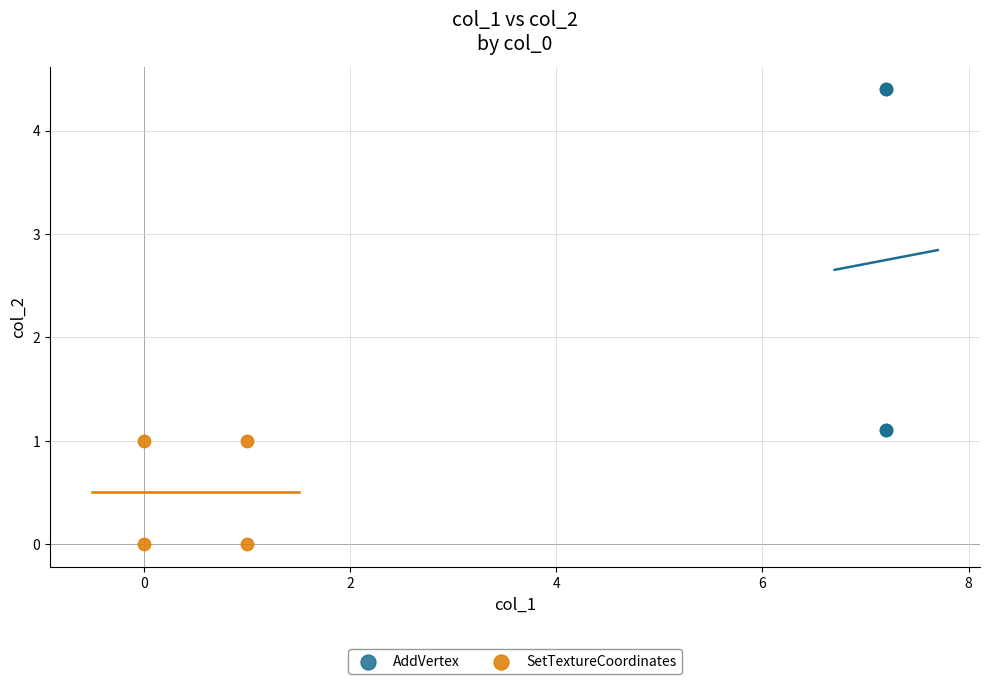

Which series reaches the maximum Y coordinate?

AddVertex